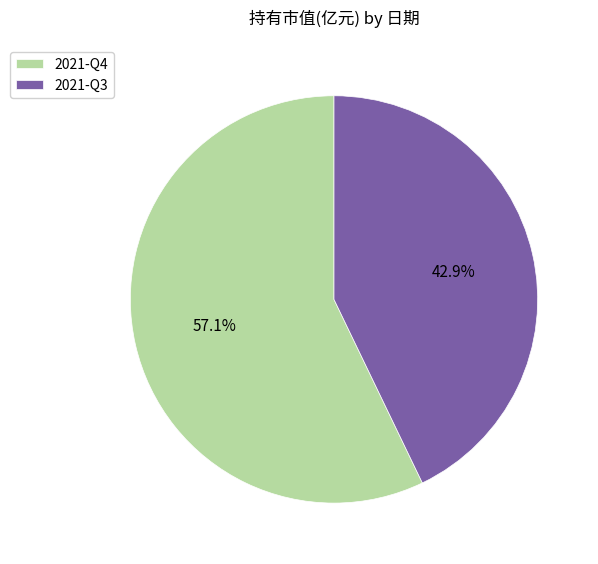

What is the majority slice?

2021-Q4